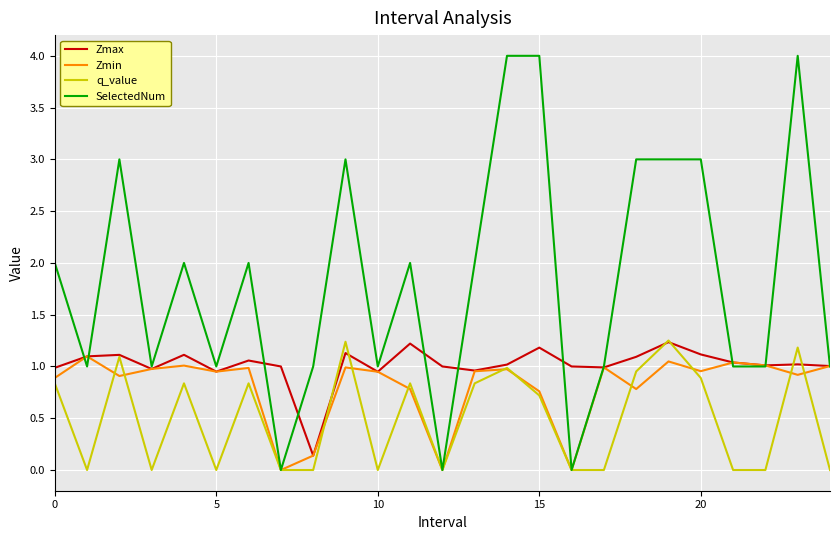

How many lines are shown in the chart?

4